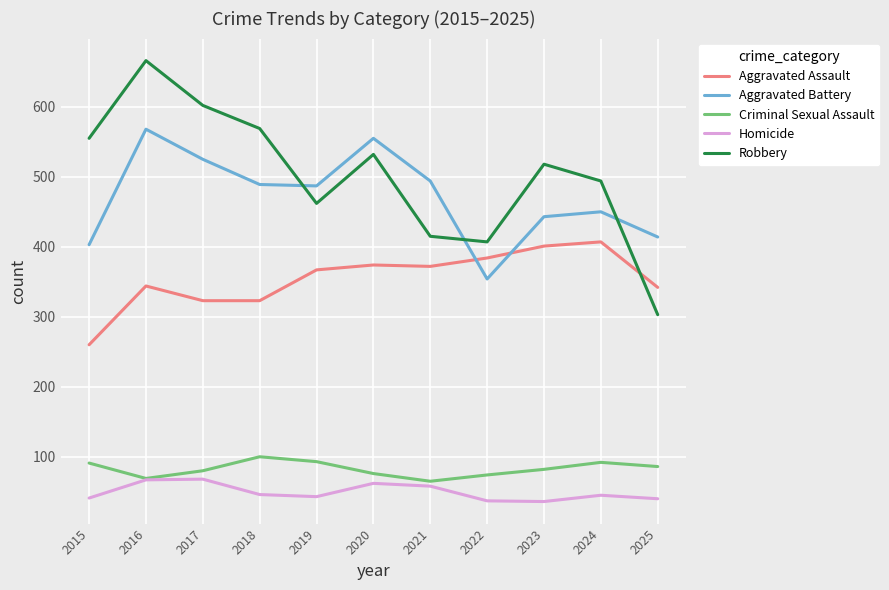

What is the spread (max minus min) of values at 2025?

374